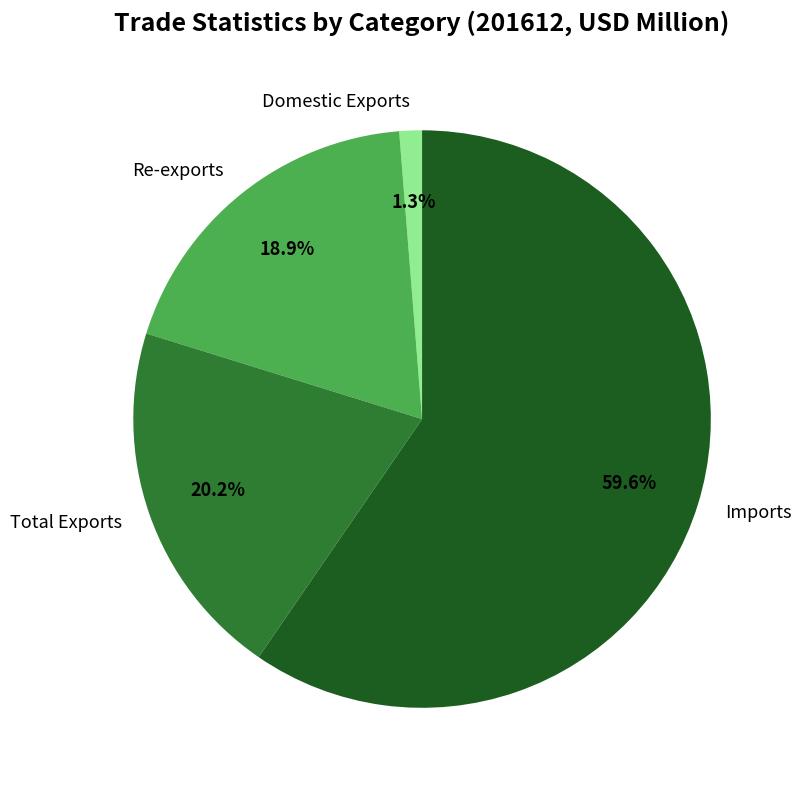

What percentage is the Domestic Exports slice, to the nearest percent?

1%